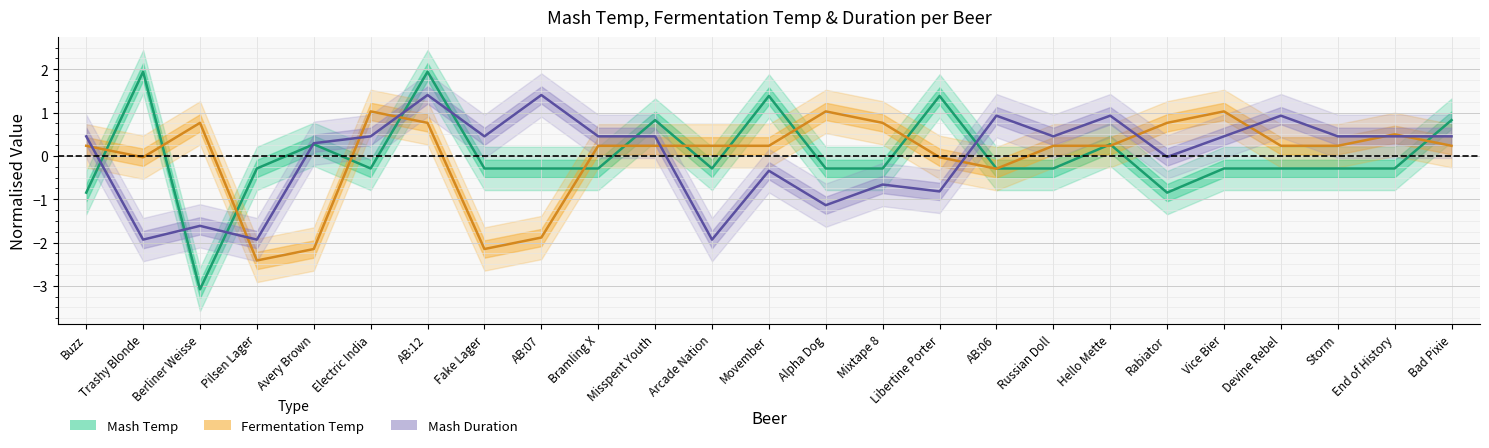

What is the value of the Fermentation Temp (normalised) point at the 6th from the left?

1.0